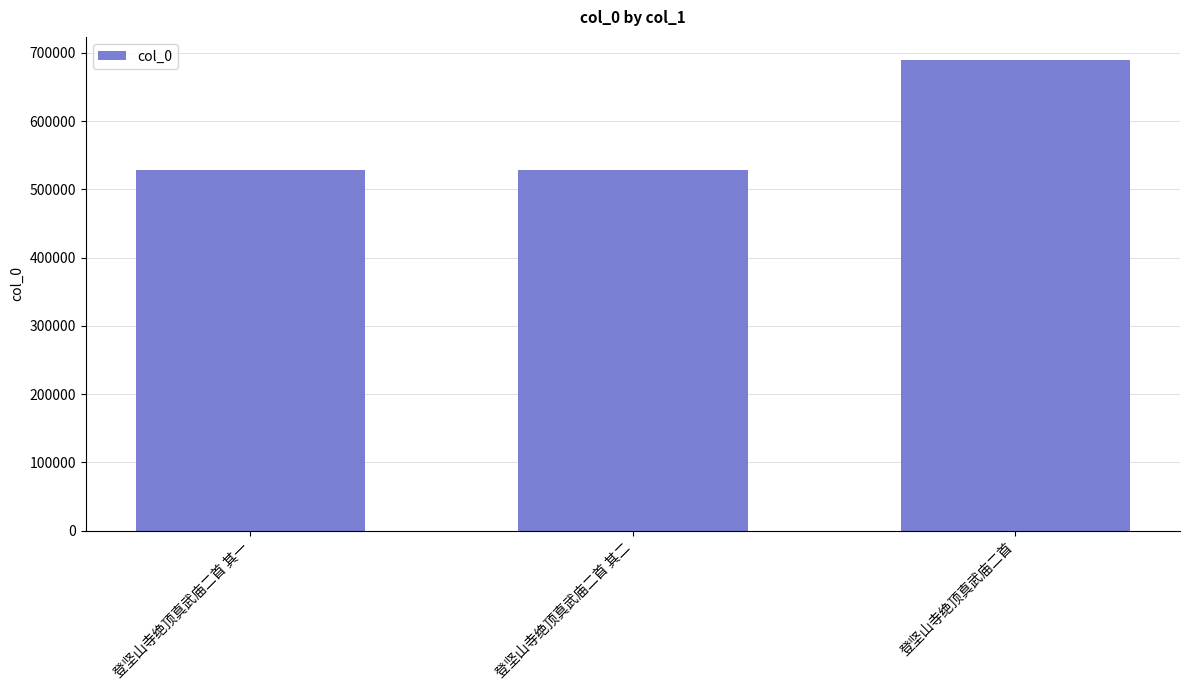

What is the difference between the second highest and minimum values?

1